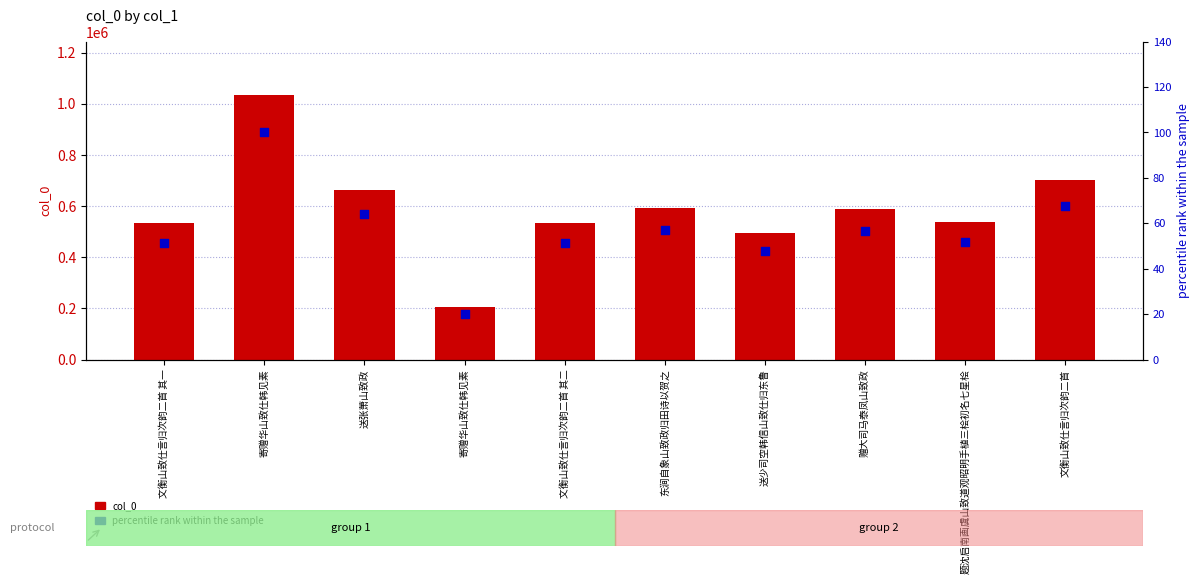

At how many categories does at least one series exceed 306958?

9